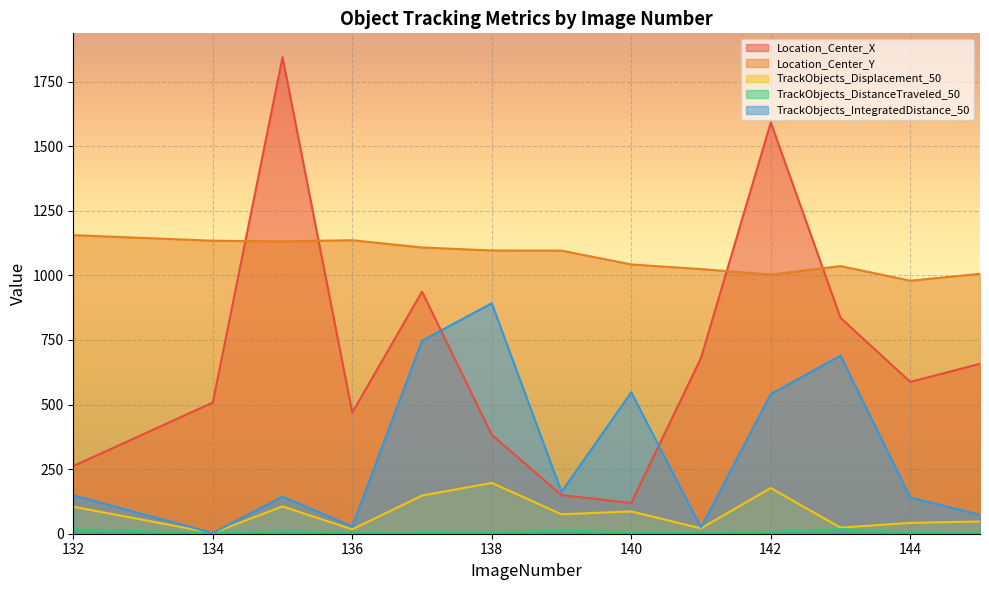

What is the spread (max minus min) of values at 137?

1103.5